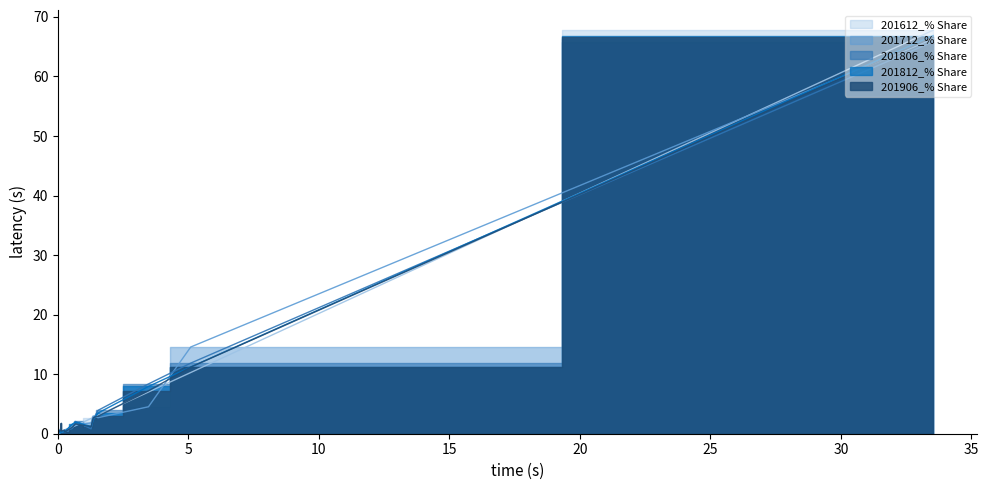

What is the value of the 201906_% Share point at the 6th from the left?

1.7